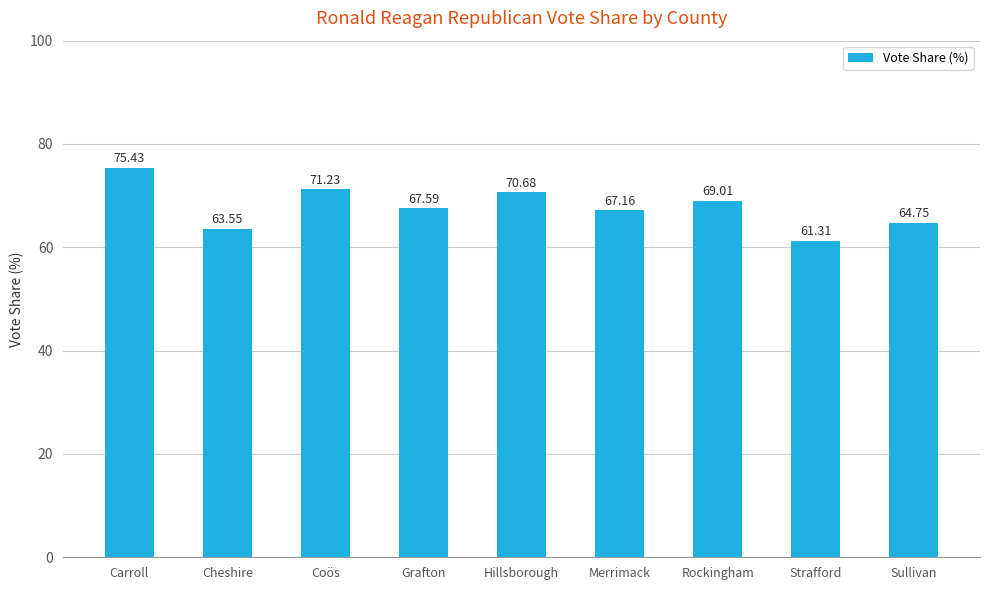

Count the number of data series in this chart.

1